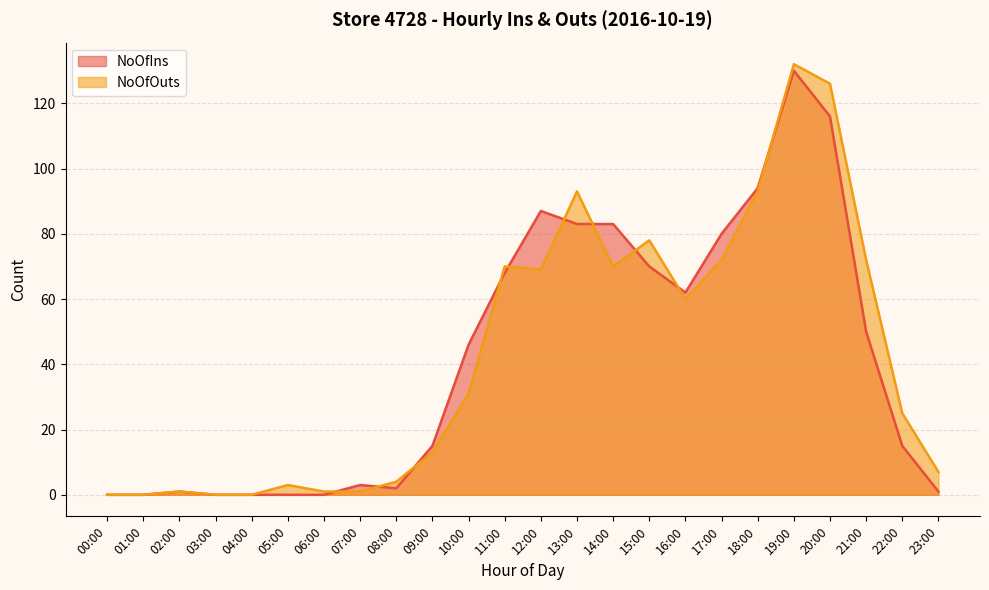

True or false: NoOfIns and NoOfOuts cross at least once.

True